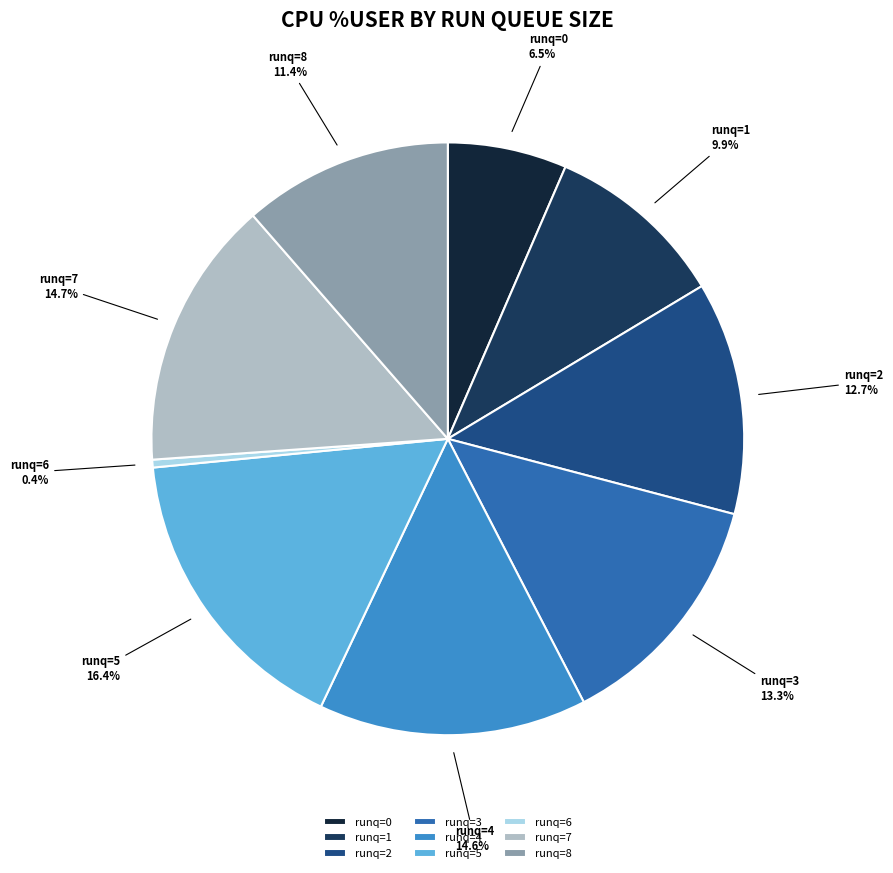

Between runq=7 and runq=3, which is larger?

runq=7